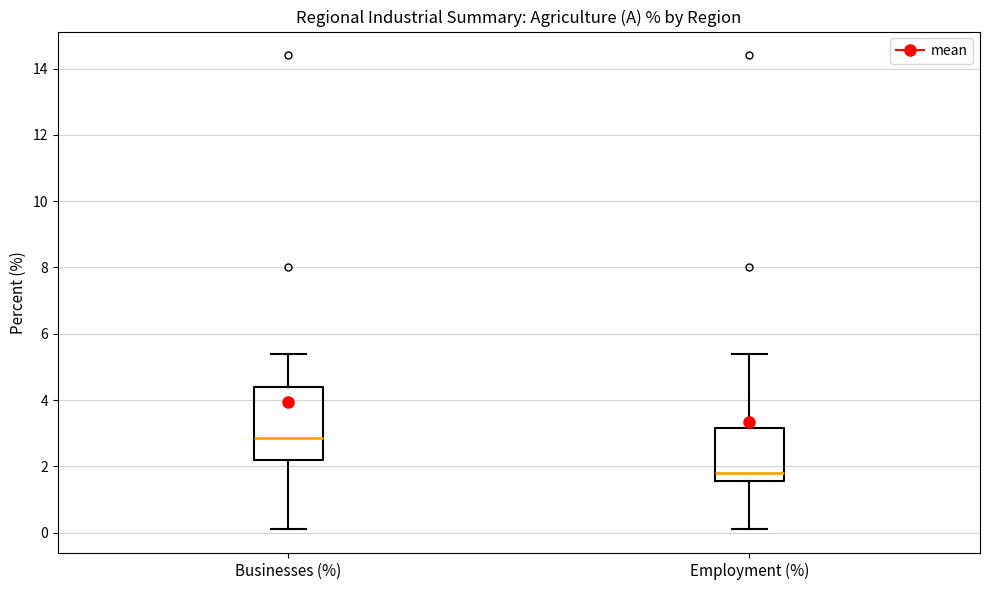

Which box is the tallest, from its lower edge to its upper edge?

Businesses (%)